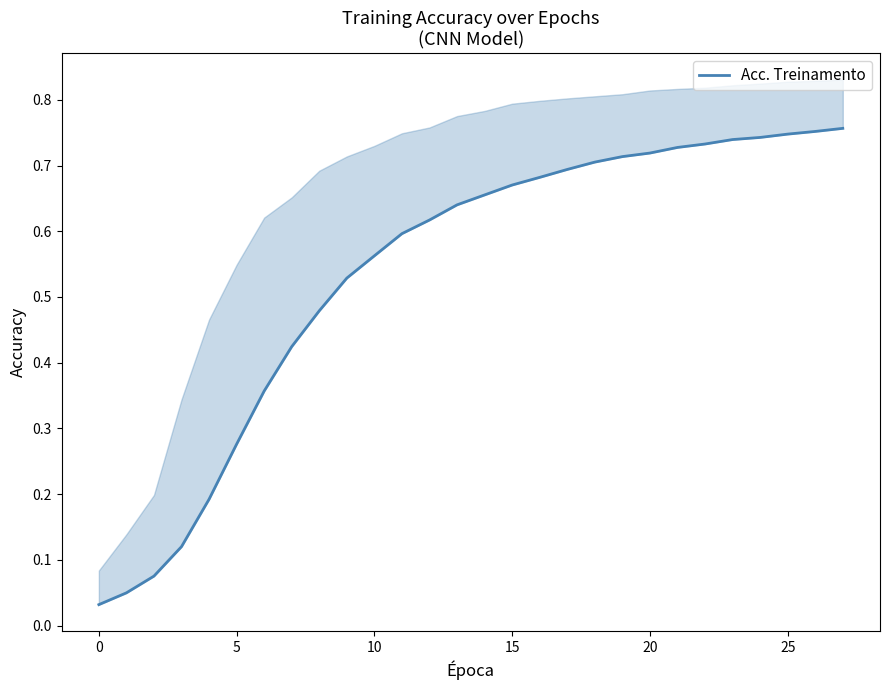

Reading left to right, list all the values displayed in this chart.

0.0	0.0	0.1	0.1	0.2	0.3	0.4	0.4	0.5	0.5	0.6	0.6	0.6	0.6	0.7	0.7	0.7	0.7	0.7	0.7	0.7	0.7	0.7	0.7	0.7	0.7	0.8	0.8